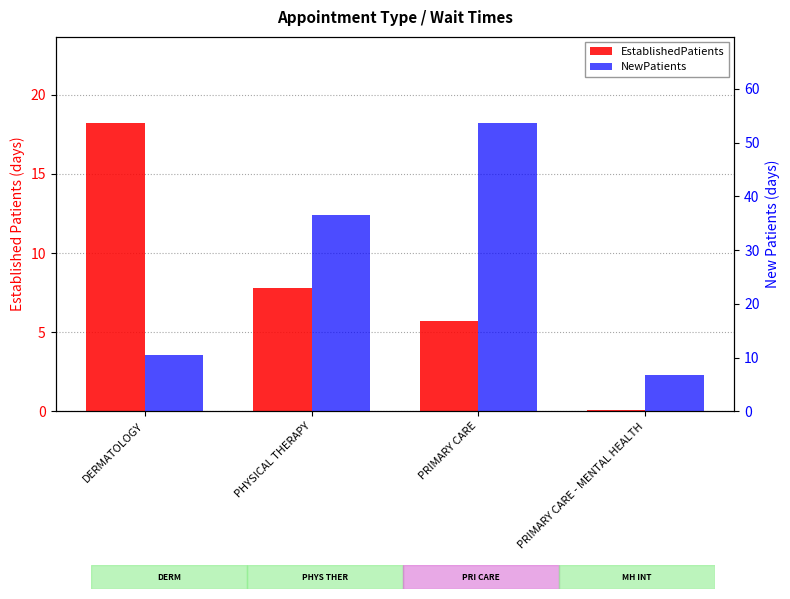

What is the difference between the second highest and minimum values in the NewPatients series?

29.9